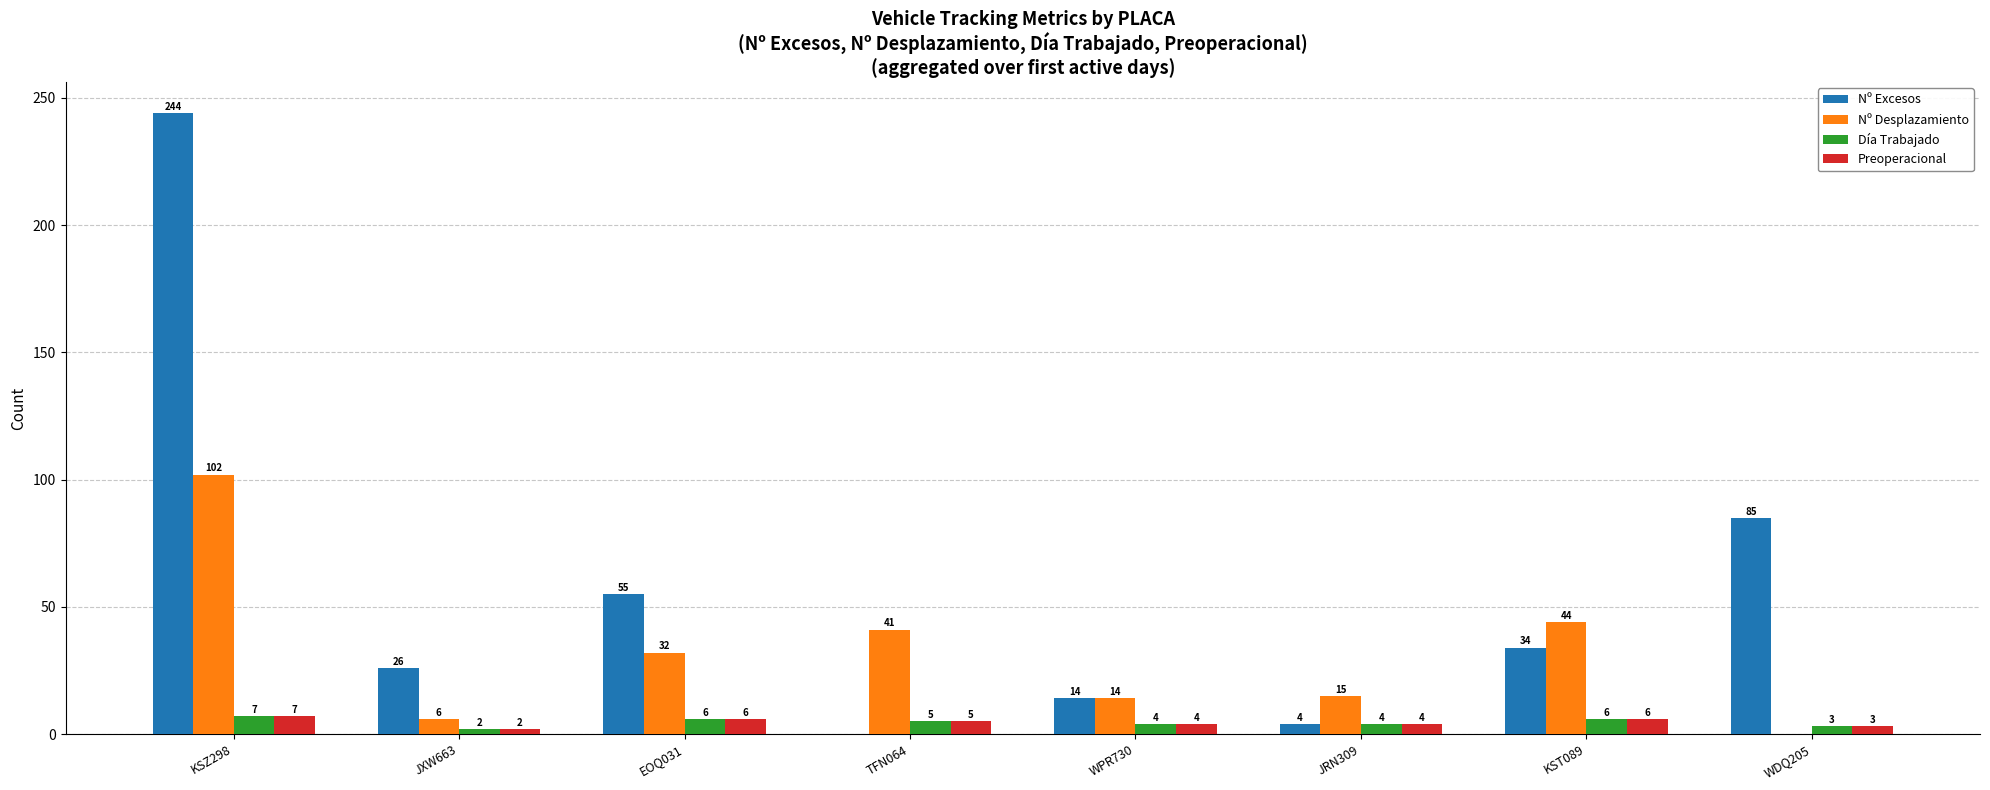

What is the approximate value of Día Trabajado at KST089?

6